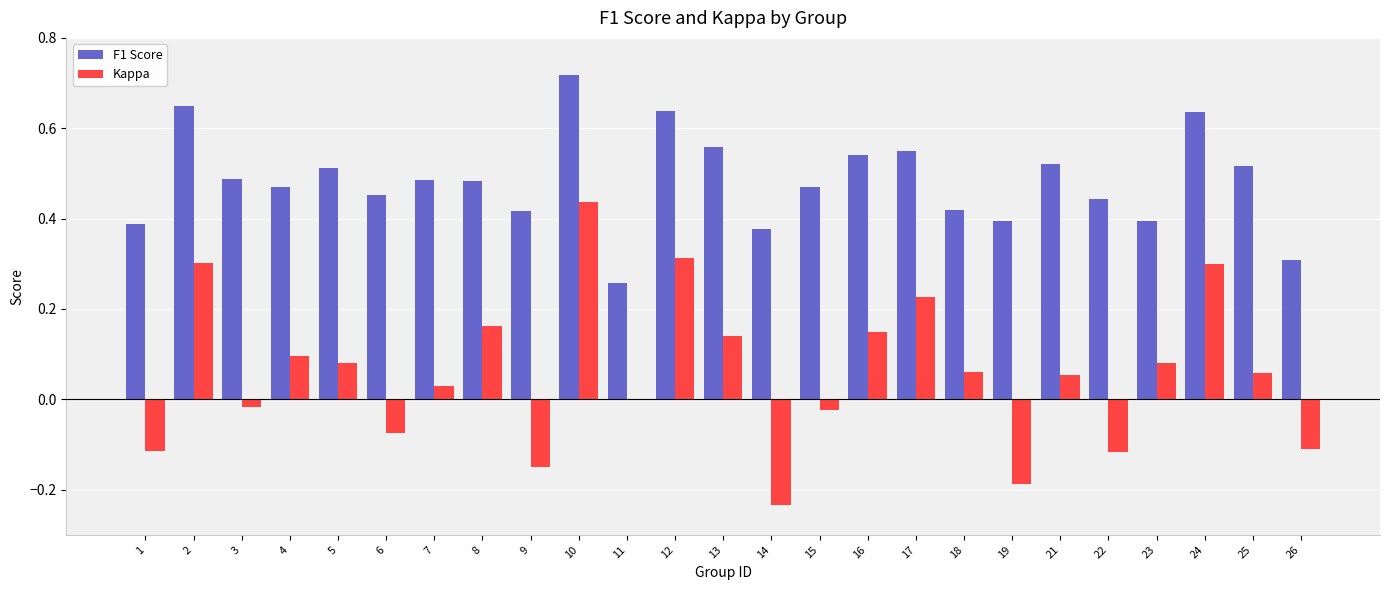

The value of F1 Score at 10 is 0.4. True or false?

False